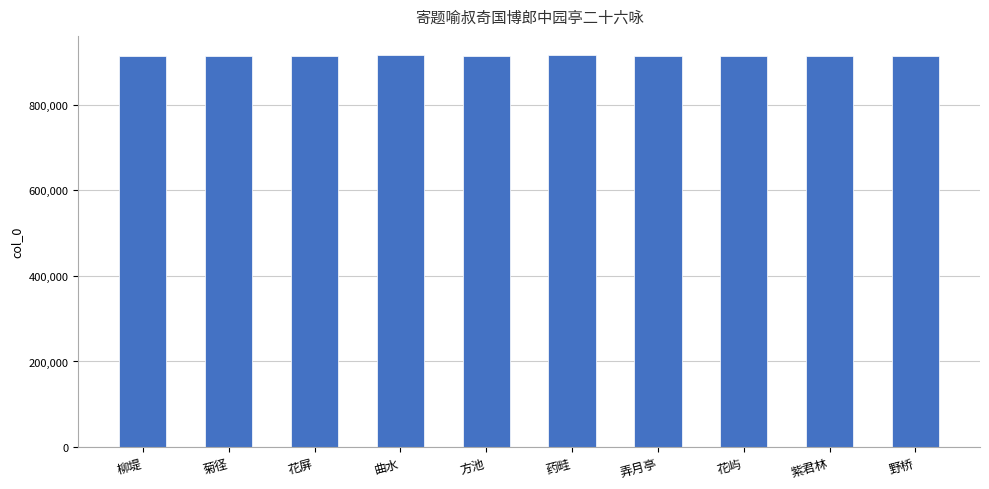

Are the bars horizontal?

No